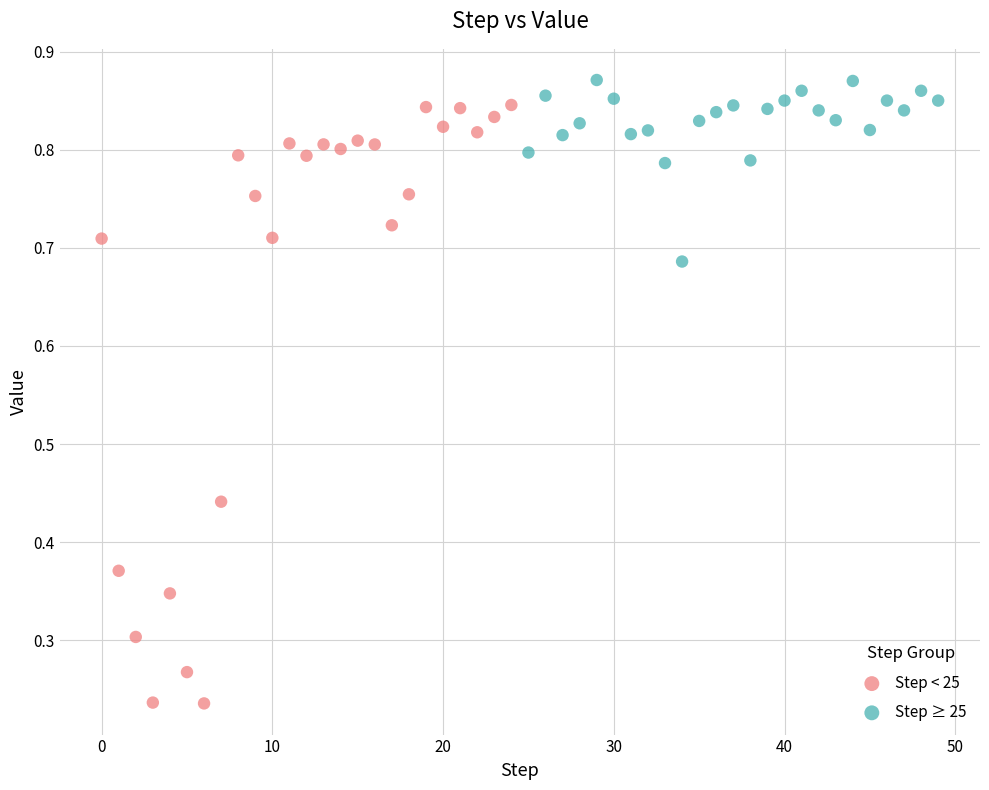

Which series contains the lowest Y value?

Step < 25